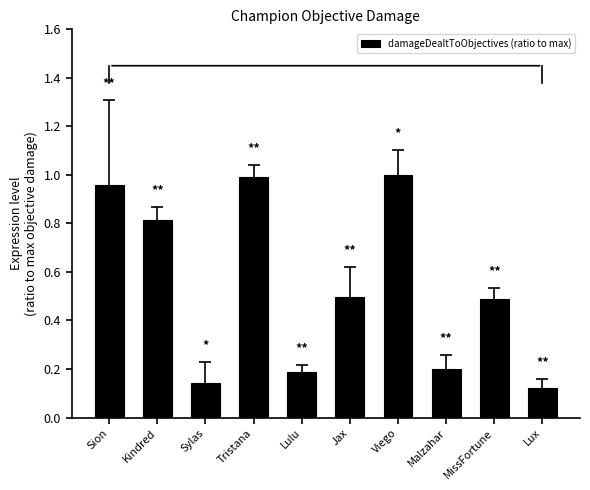

What is the label of the 1st bar from the left?

Sion